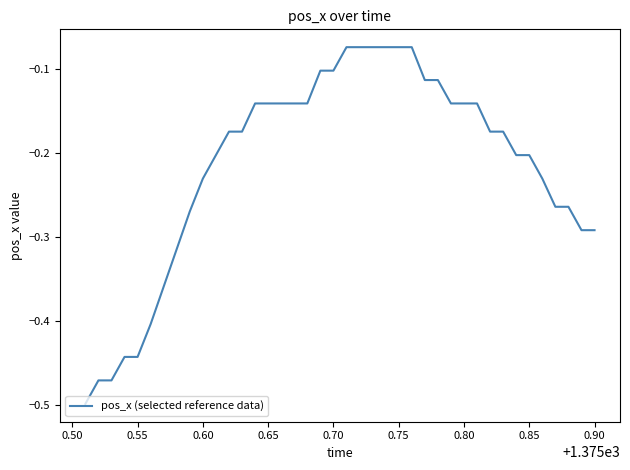

What is the difference between the maximum and minimum values?

0.4